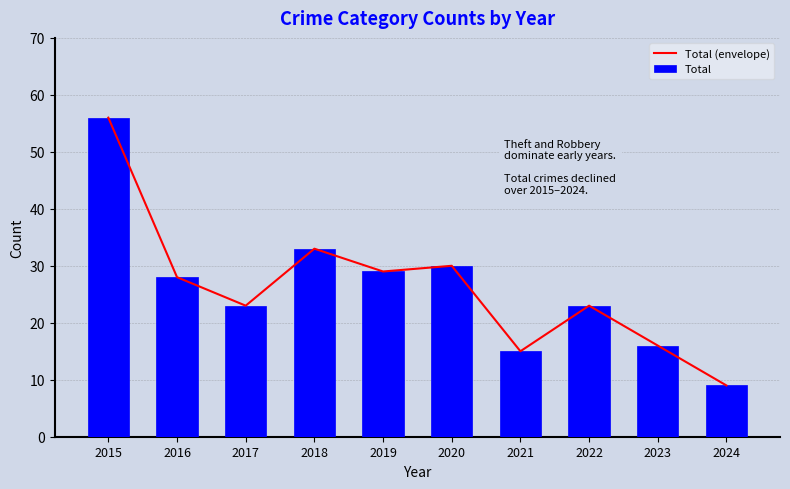

Which series has the largest range (max minus min)?

Total (envelope)